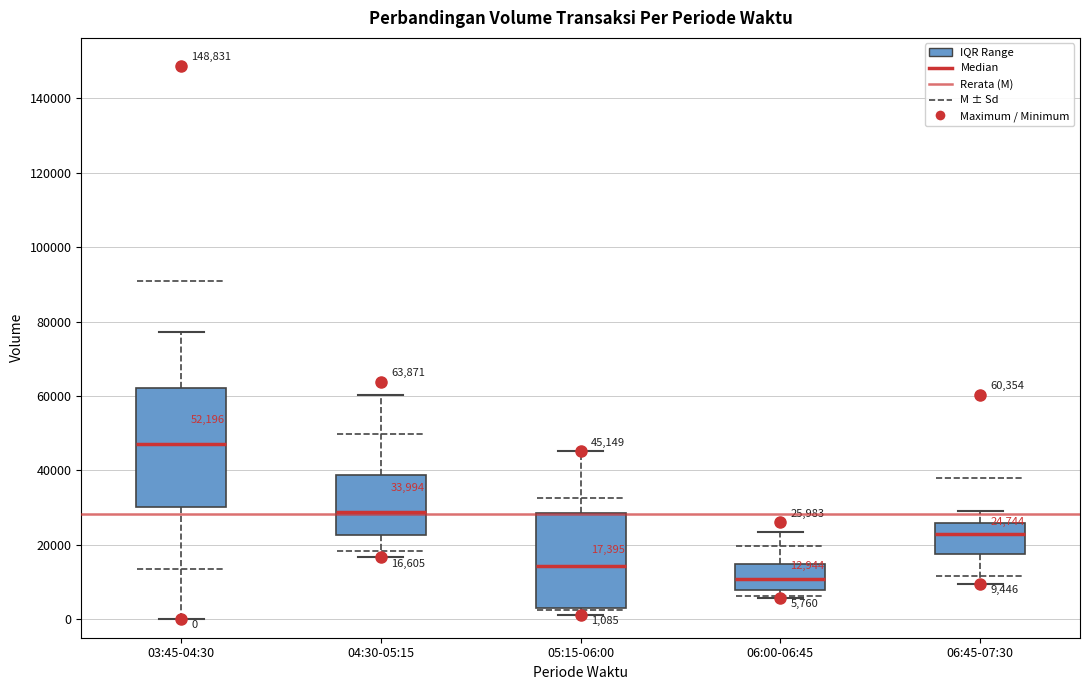

Which box has the lowest median line?

06:00-06:45